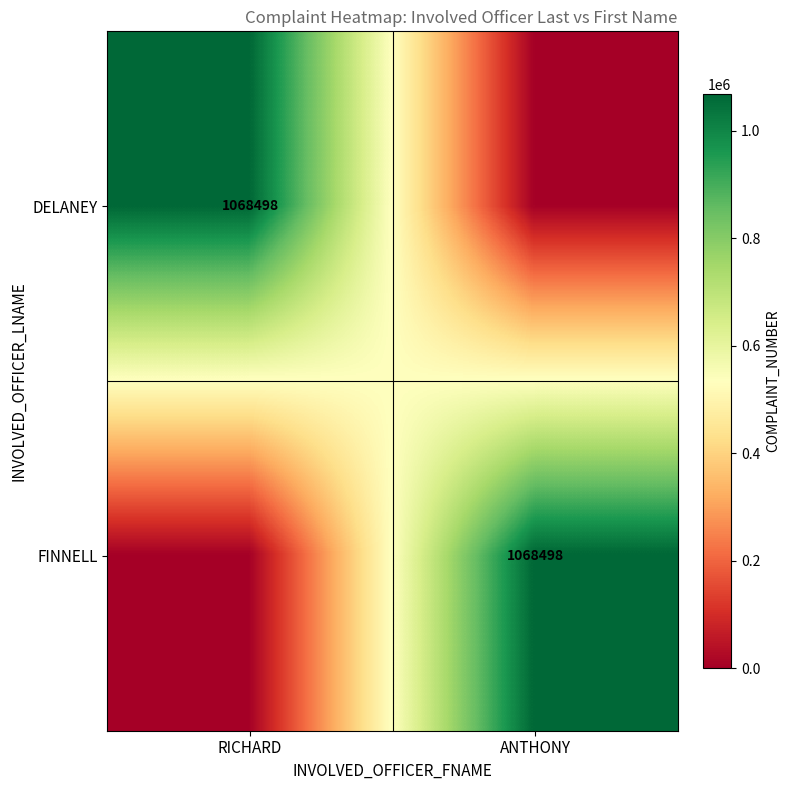

Is it true that FINNELL equals 1068498 at ANTHONY?

True